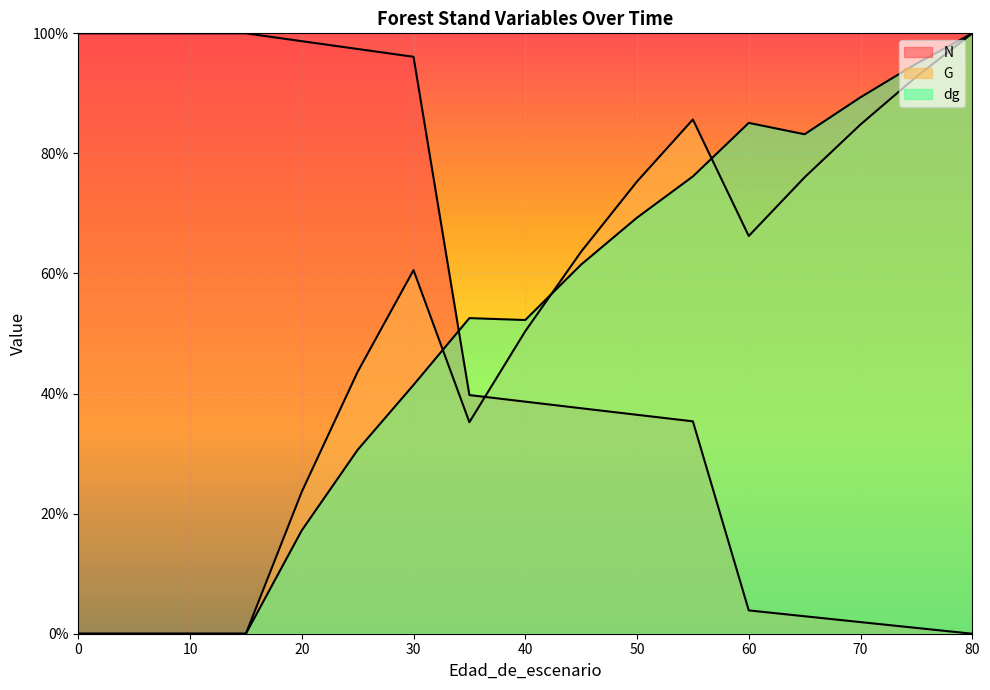

Which series changed the most between 25 and 45?

N